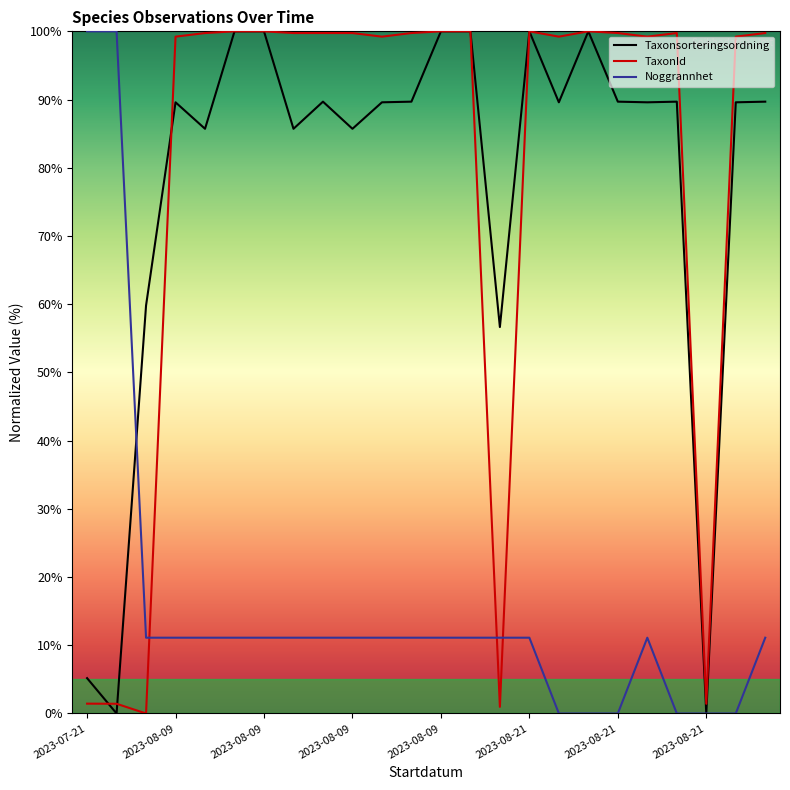

Which series ends up on top after the final intersection of Taxonsorteringsordning and Noggrannhet?

Taxonsorteringsordning